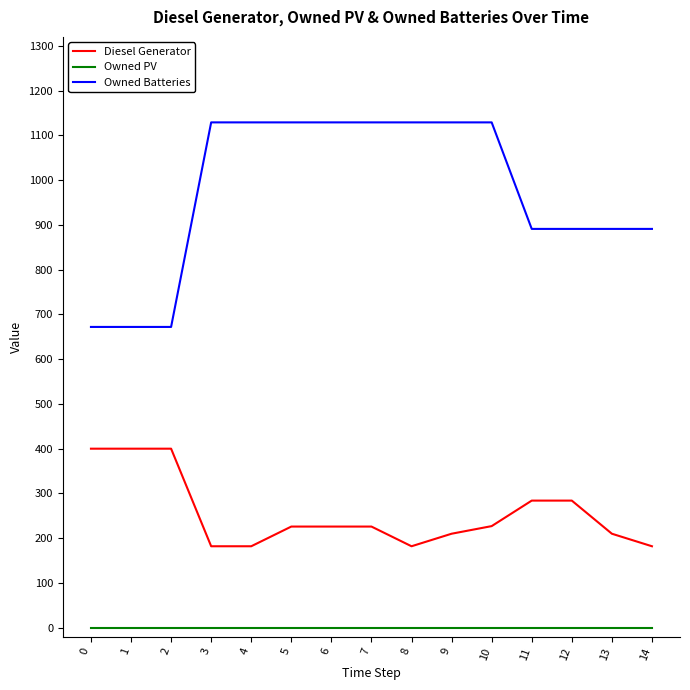

The Diesel Generator series shows 352 at 6. True or false?

False